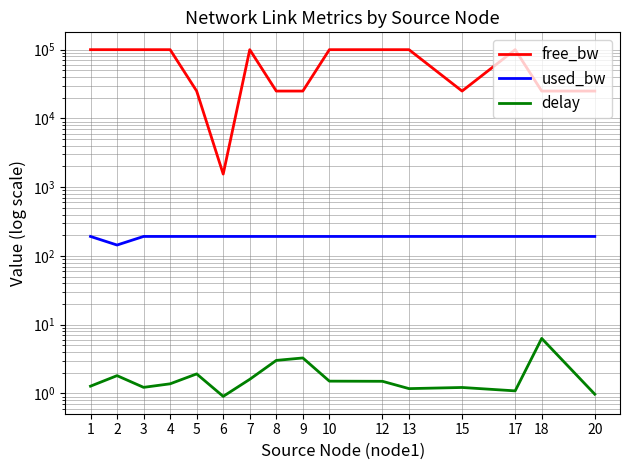

How many values in the used_bw series are below 191?

1